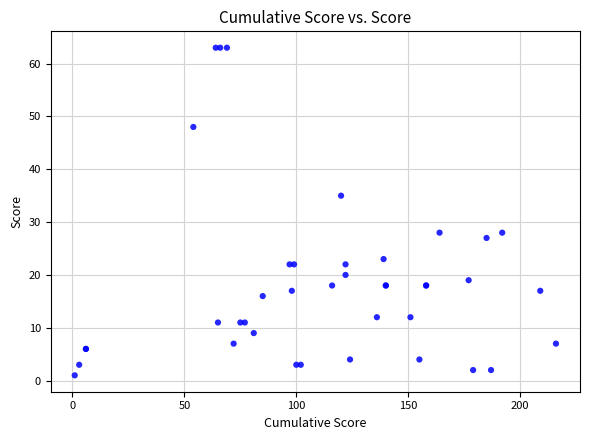

What Y value in the scatter plot is closest to 32?

35.0